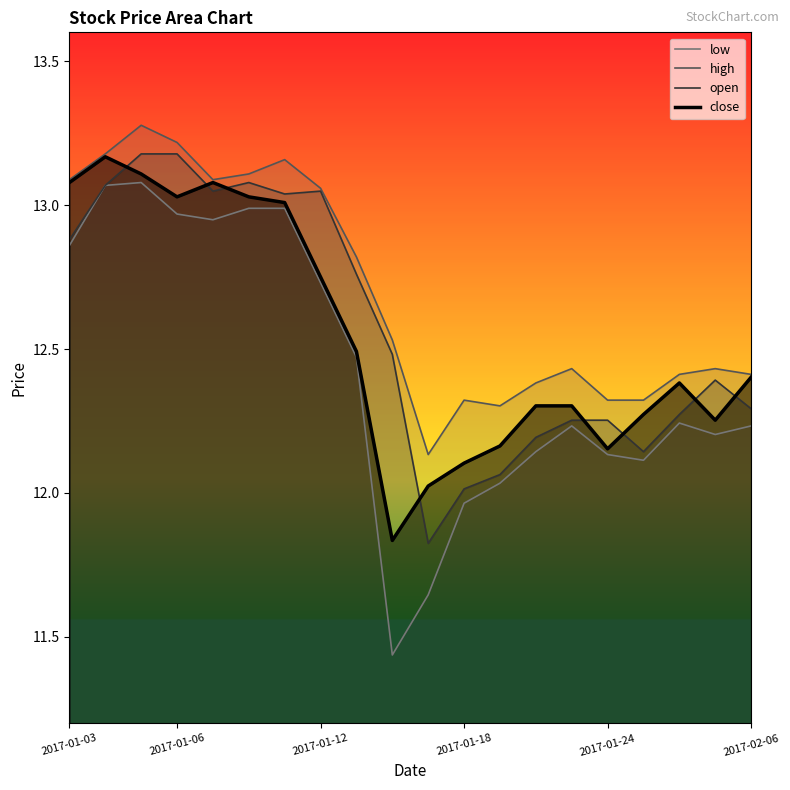

Rank the series by their maximum value, from highest to lowest.

high, open, close, low